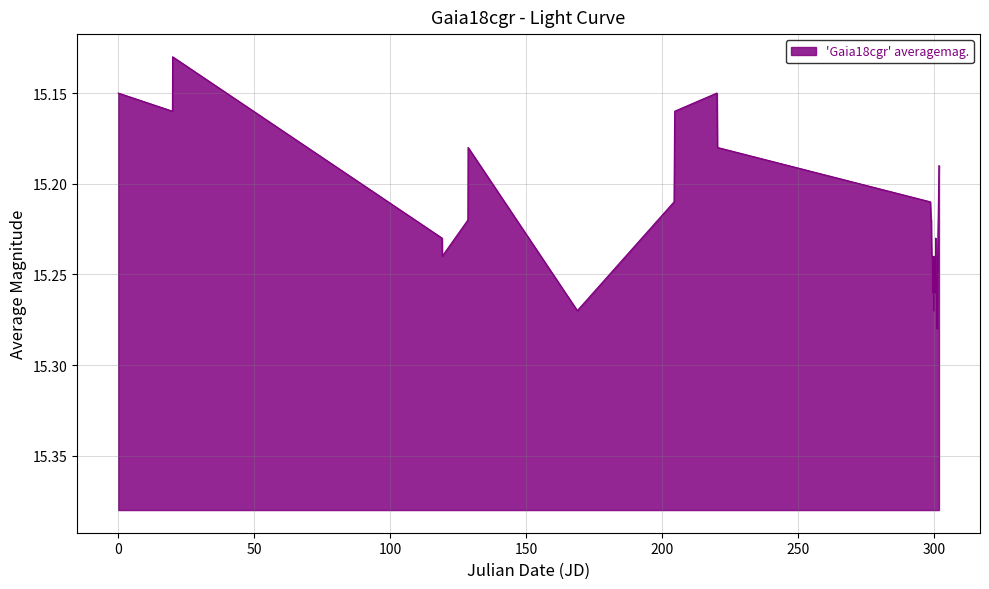

Does the chart have visible grid lines?

Yes